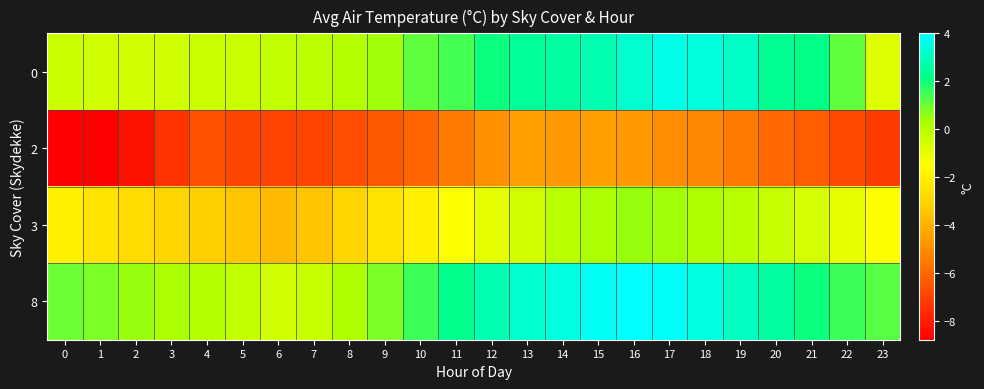

Reading left to right, list all the values displayed in this chart.

0: 0=-0.4	1=-0.5	2=-0.5	3=-0.5	4=-0.4	5=-0.4	6=-0.2	7=-0.1	8=0.1	9=0.4	10=1.1	11=1.4	12=2.0	13=2.4	14=2.5	15=2.8	16=3.2	17=3.6	18=3.4	19=3.1	20=2.3	21=2.1	22=1.1	23=-0.8
2: 0=-8.8	1=-8.8	2=-8.3	3=-7.4	4=-6.6	5=-6.9	6=-7.0	7=-7.0	8=-6.7	9=-6.4	10=-6.1	11=-5.5	12=-4.9	13=-4.5	14=-4.7	15=-4.5	16=-4.7	17=-5.0	18=-5.2	19=-5.5	20=-6.0	21=-6.3	22=-6.8	23=-7.2
3: 0=-2.0	1=-2.5	2=-2.8	3=-3.0	4=-3.2	5=-3.5	6=-3.8	7=-3.5	8=-3.0	9=-2.5	10=-2.0	11=-1.5	12=-1.0	13=-0.5	14=0.0	15=0.3	16=0.5	17=0.4	18=0.2	19=0.0	20=-0.3	21=-0.6	22=-1.0	23=-1.5
8: 0=1.0	1=0.8	2=0.5	3=0.3	4=0.1	5=-0.2	6=-0.5	7=-0.3	8=0.2	9=0.8	10=1.5	11=2.2	12=2.8	13=3.2	14=3.5	15=3.8	16=4.0	17=3.9	18=3.5	19=3.0	20=2.5	21=2.0	22=1.5	23=1.2